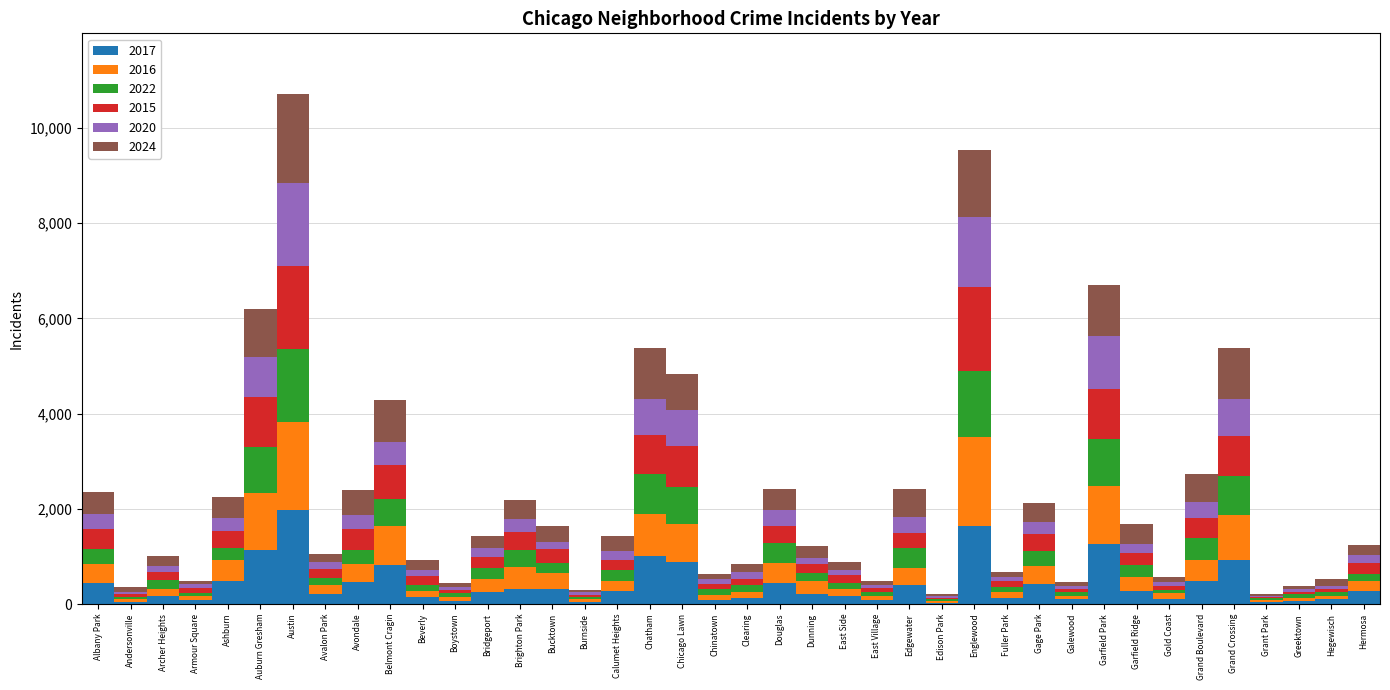

Does the chart contain stacked bars?

Yes